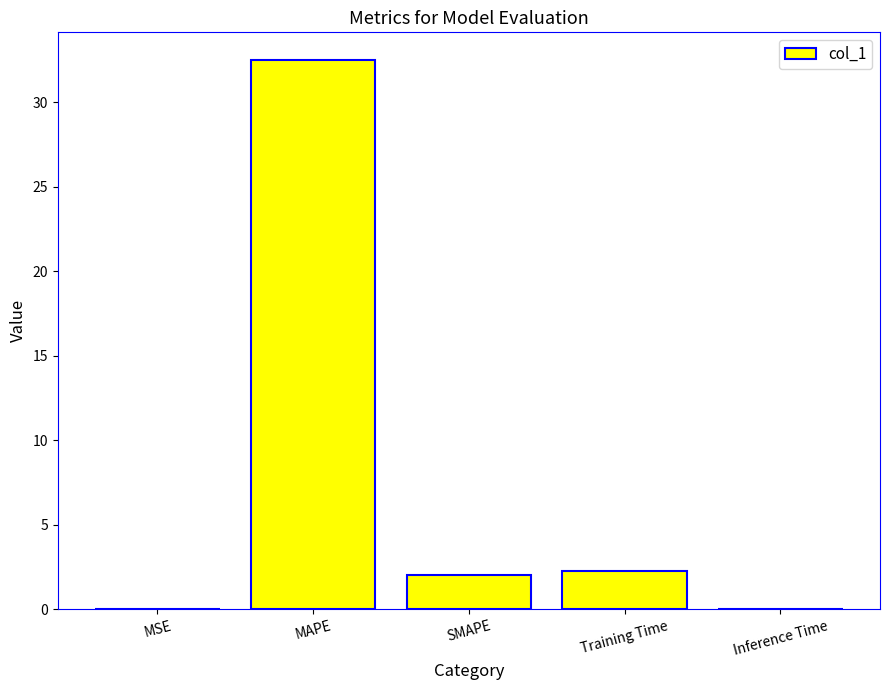

What is the change in value from MSE to Training Time?

+2.3